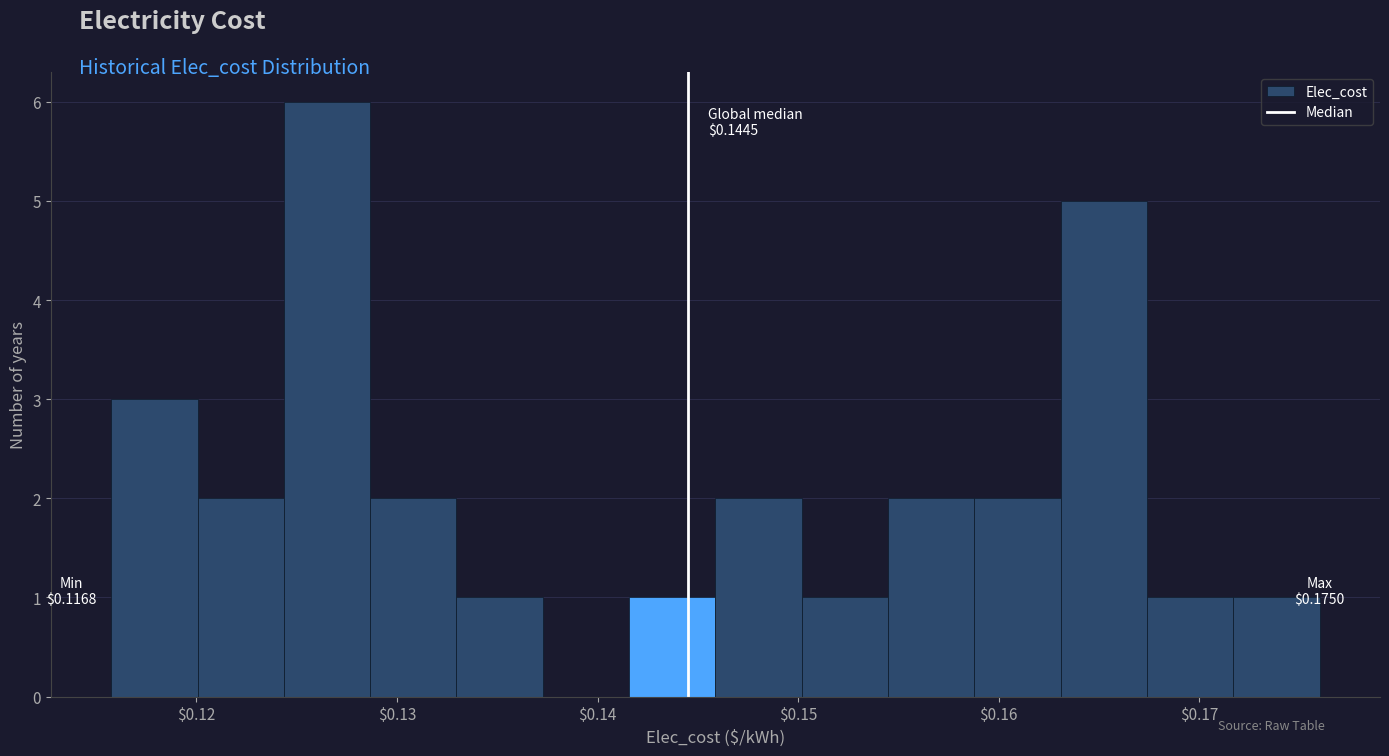

Over which range of the x-axis is the bar tallest?

0.124 to 0.129